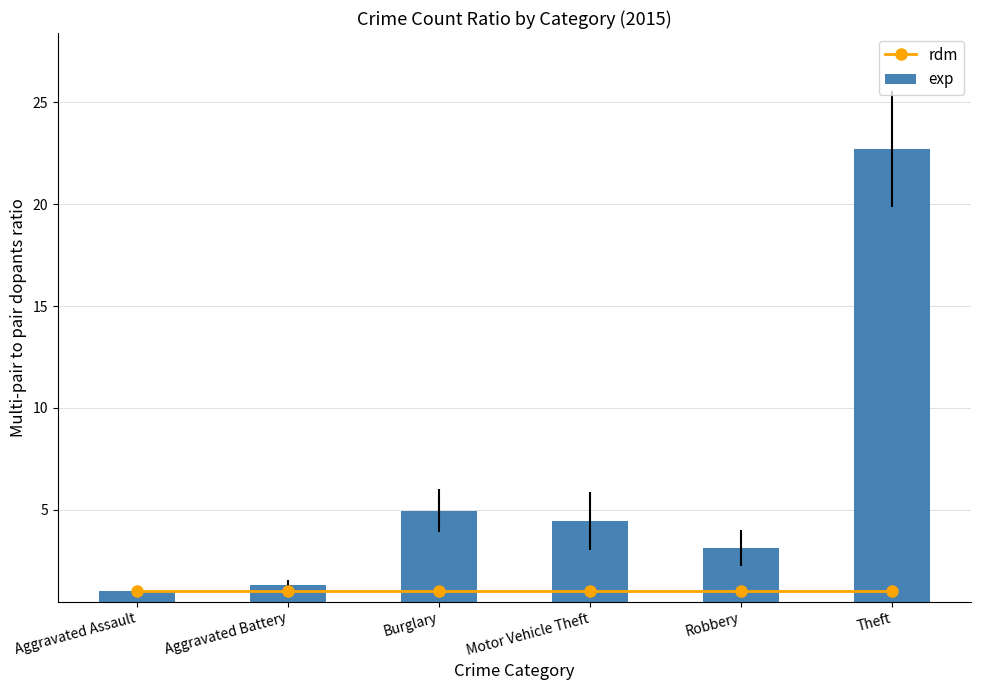

Reading left to right, what are all the values shown in this chart?

rdm: Aggravated Assault=1.0	Aggravated Battery=1.0	Burglary=1.0	Motor Vehicle Theft=1.0	Robbery=1.0	Theft=1.0
exp: Aggravated Assault=1.0	Aggravated Battery=1.3	Burglary=5.0	Motor Vehicle Theft=4.5	Robbery=3.1	Theft=22.7